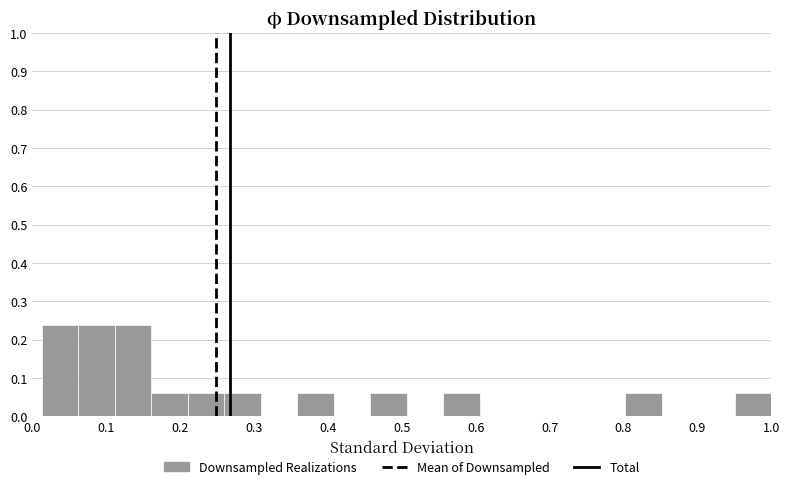

Reading left to right, transcribe this chart: for each bar, give the range it covers on the x-axis and its height. Neither the bar edges nor the heights are printed on the chart, so give them approximately, as read against the axes.

0.01 to 0.06: 0.24
0.06 to 0.11: 0.24
0.11 to 0.16: 0.24
0.16 to 0.21: 0.06
0.21 to 0.26: 0.06
0.26 to 0.31: 0.06
0.31 to 0.36: 0
0.36 to 0.41: 0.06
0.41 to 0.46: 0
0.46 to 0.51: 0.06
0.51 to 0.56: 0
0.56 to 0.61: 0.06
0.61 to 0.65: 0
0.65 to 0.70: 0
0.70 to 0.75: 0
0.75 to 0.80: 0
0.80 to 0.85: 0.06
0.85 to 0.90: 0
0.90 to 0.95: 0
0.95 to 1.00: 0.06